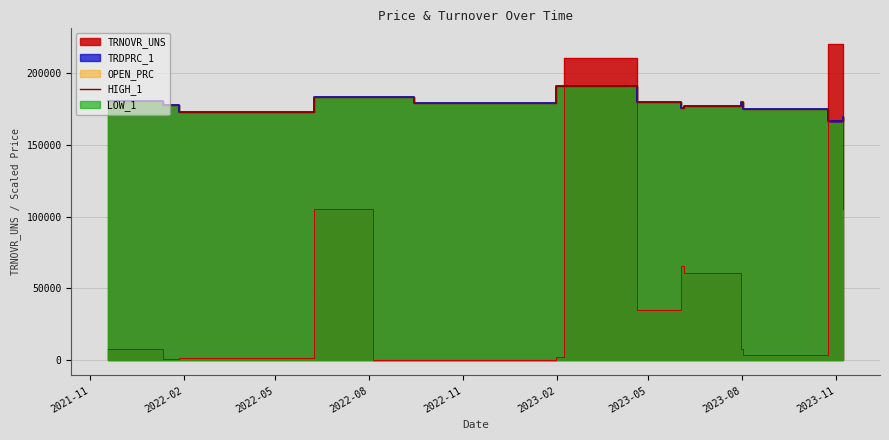

How many lines are shown in the chart?

1